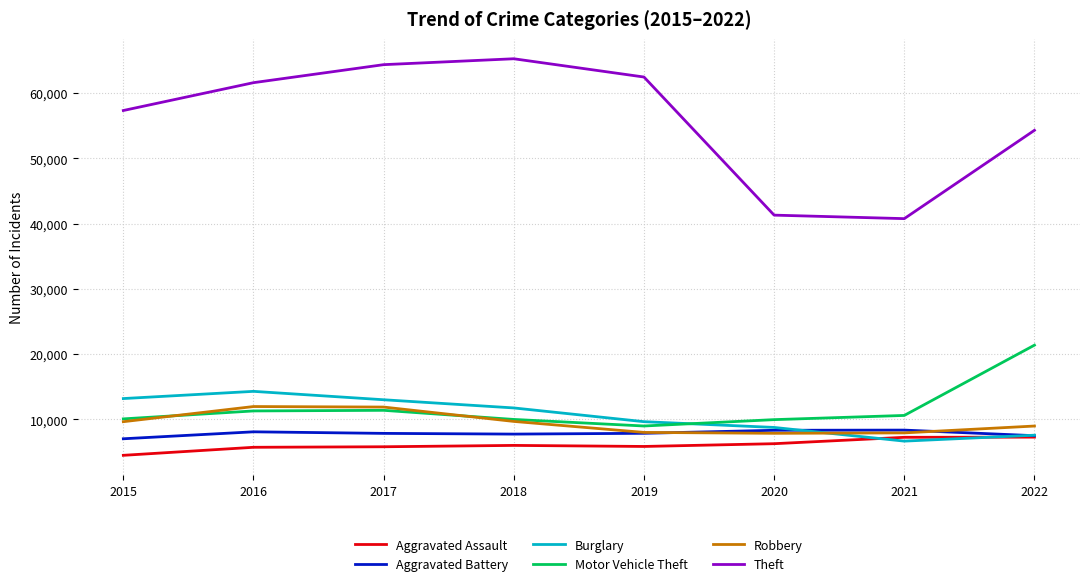

At which label is Burglary closest to 10473?

2019